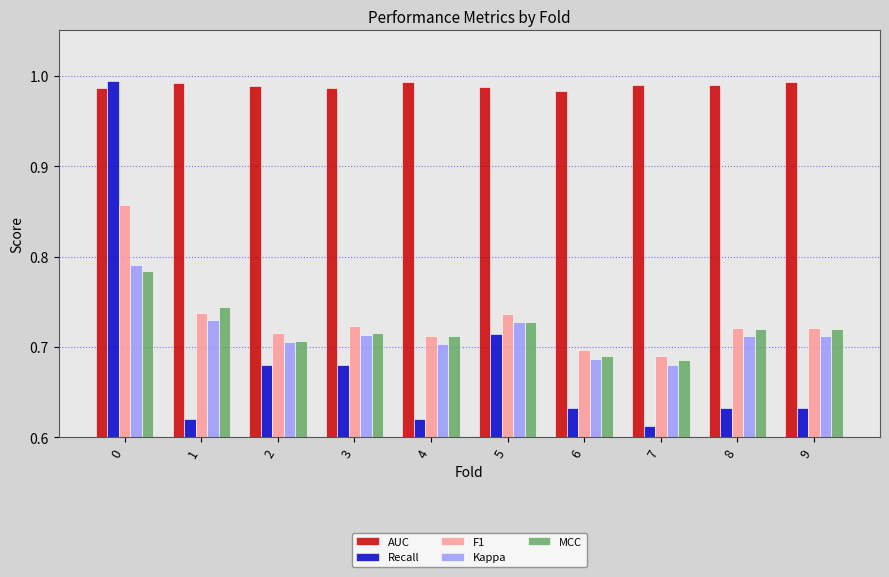

What is the sum of all F1 values?

7.3